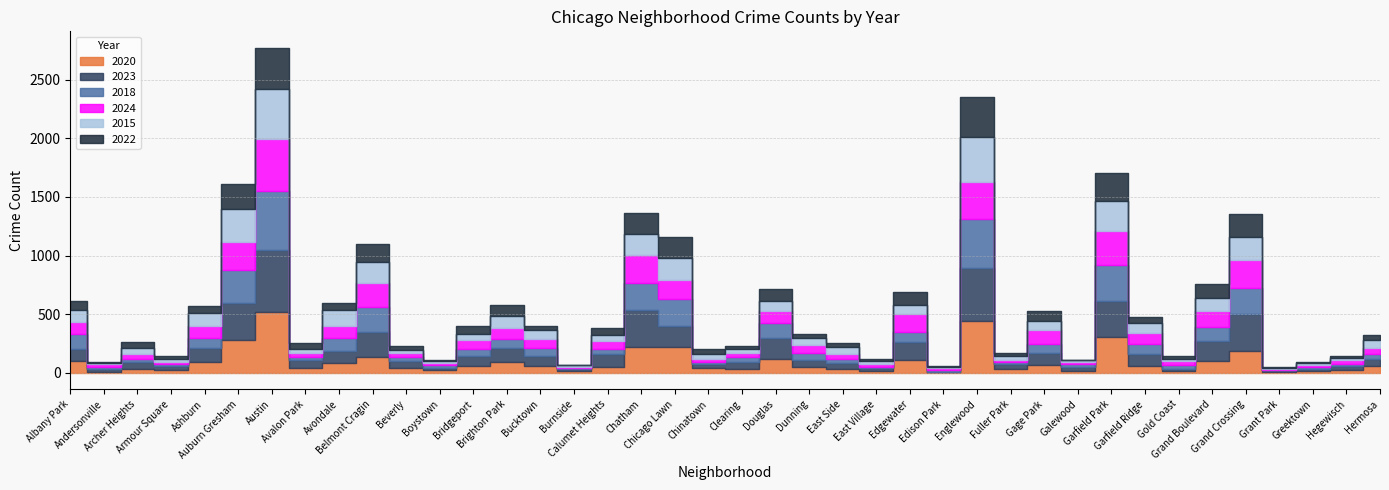

At how many categories does at least one series exceed 446?

2